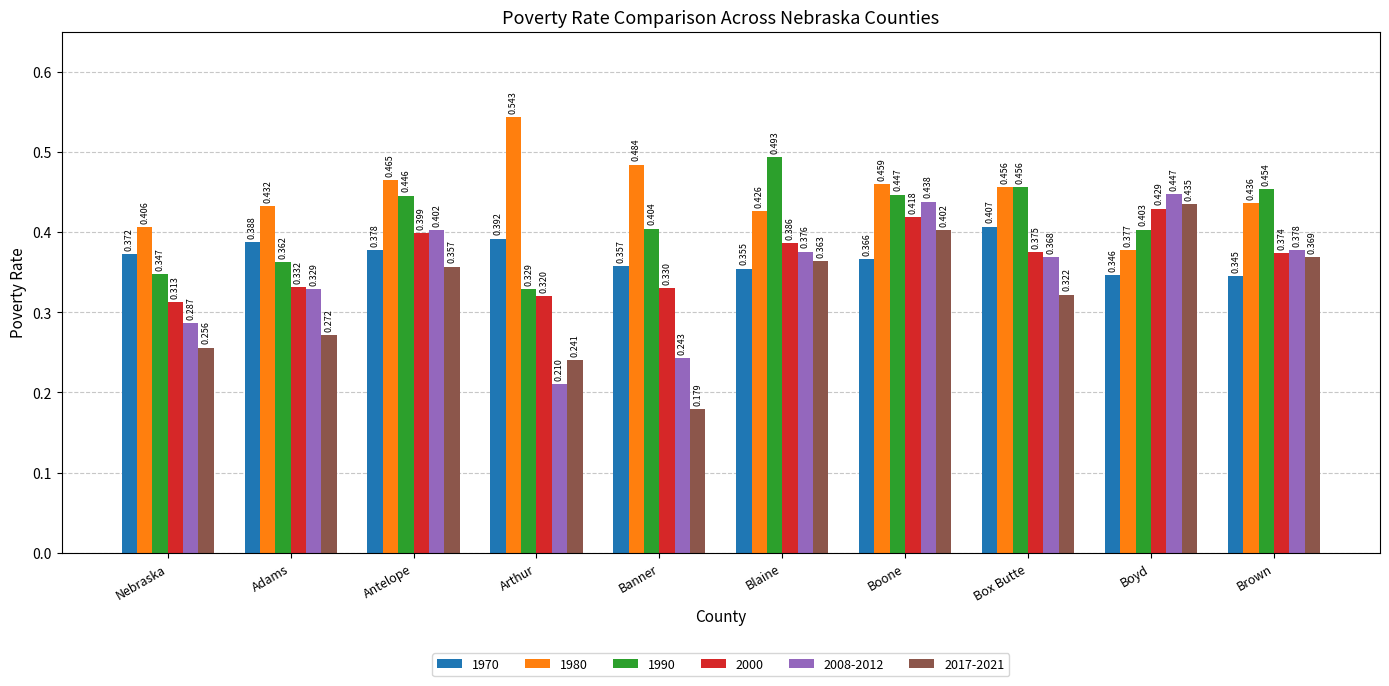

Where is 1990 nearest to the value 0?

Arthur